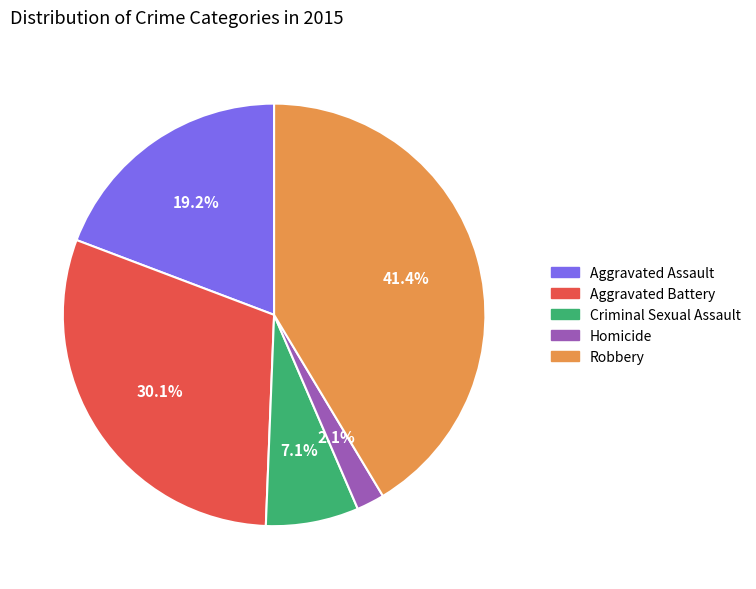

To the nearest percent, what portion does Criminal Sexual Assault represent?

7%